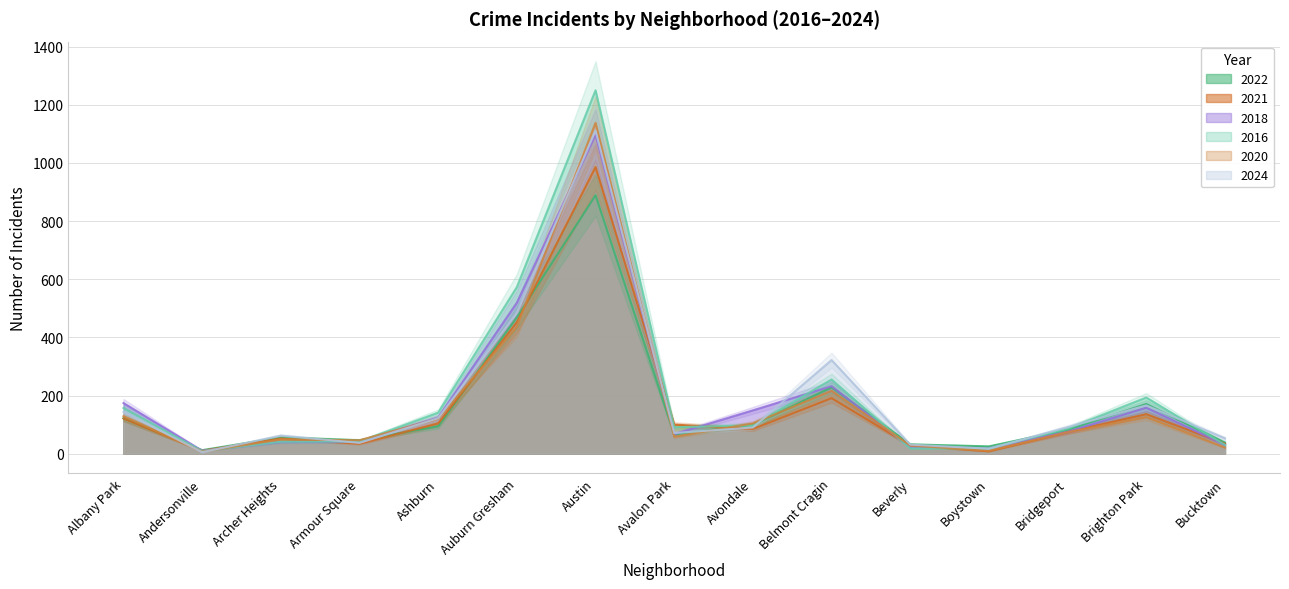

What is the difference between the highest and lowest values at Brighton Park?

67